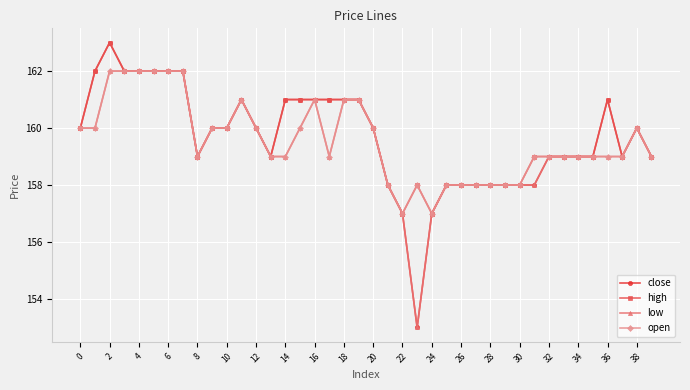

True or false: high has more than 1 interior local peaks.

True